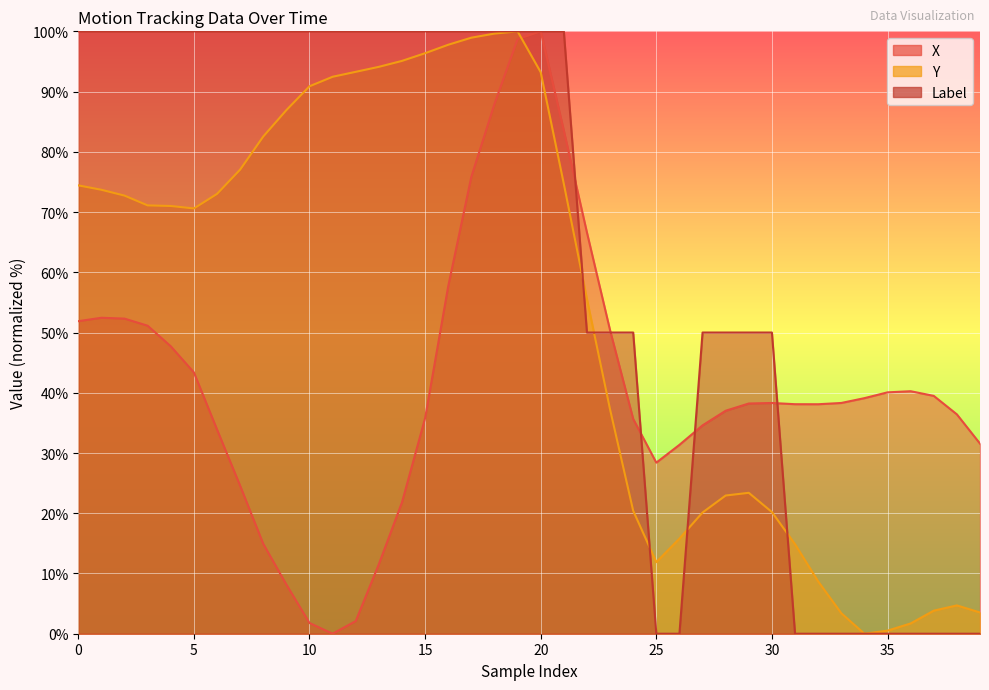

What is the spread (max minus min) of values at 14?

78.2